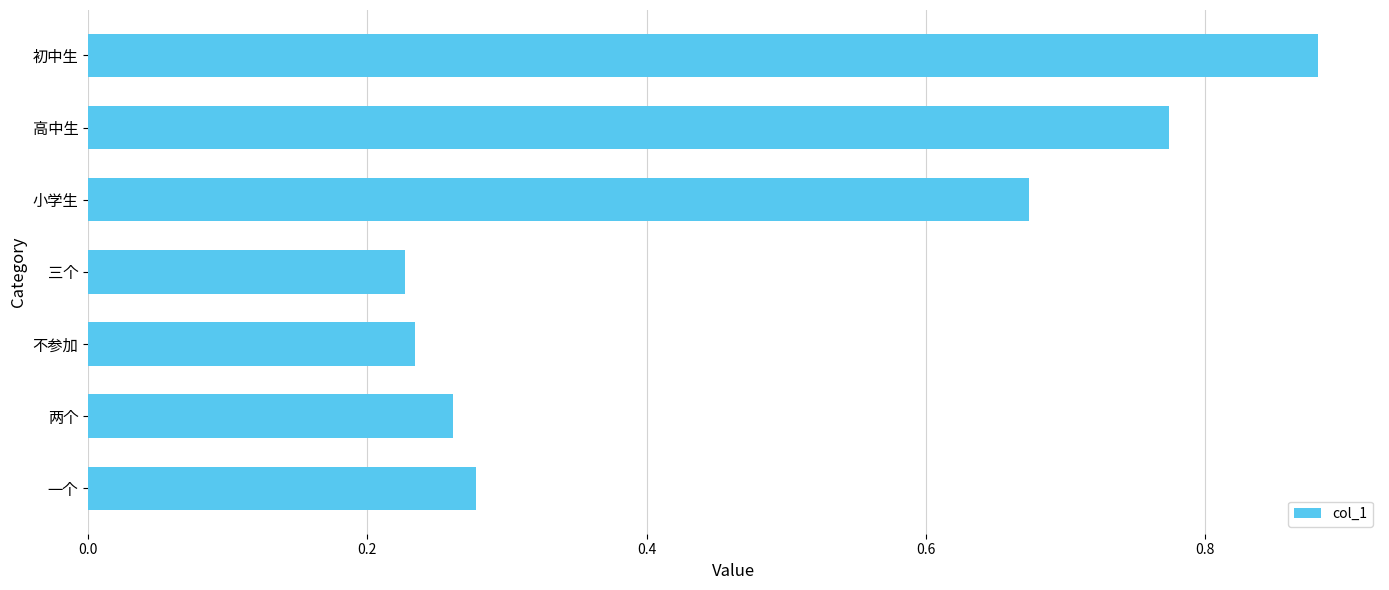

Is it true that the value at 一个 is 0.4?

False